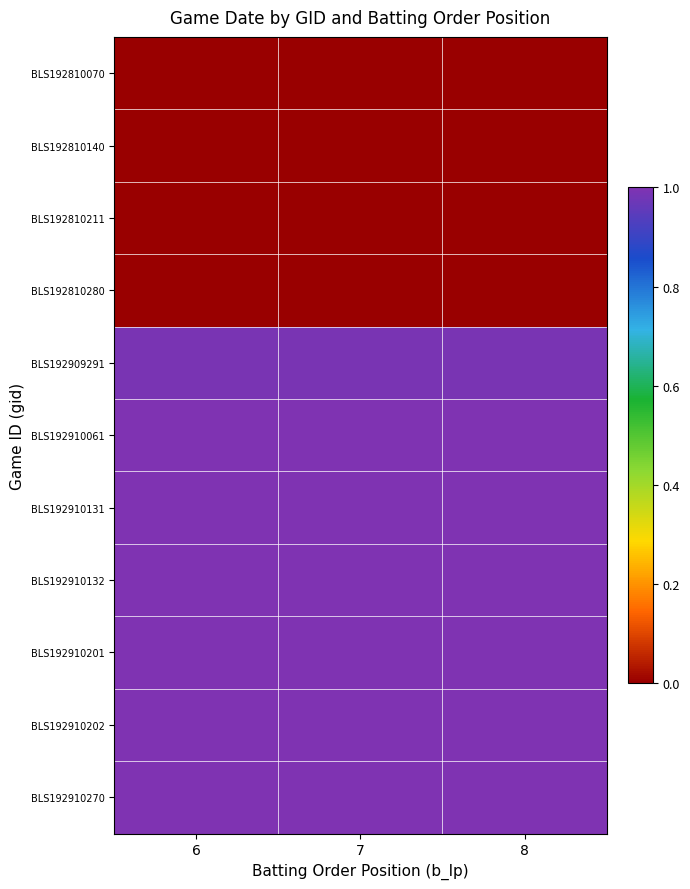

Between 7 and 6, which is larger?

7